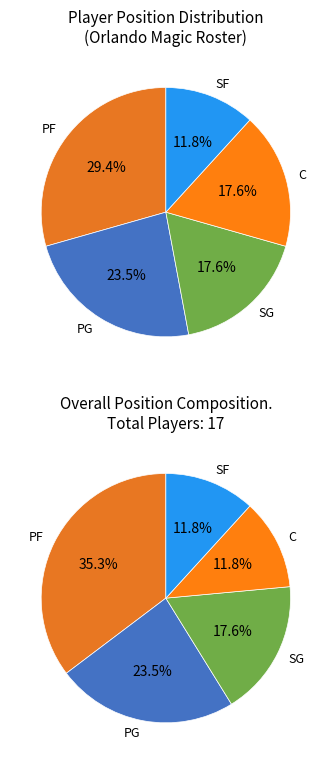

To the nearest percent, what is the difference between the largest and smallest slice percentages?

18%